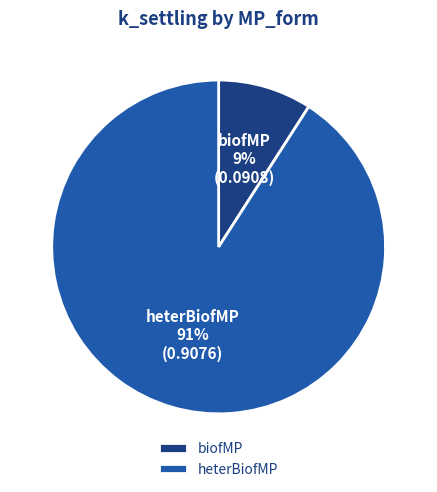

Is the sum of biofMP and heterBiofMP greater than half?

Yes